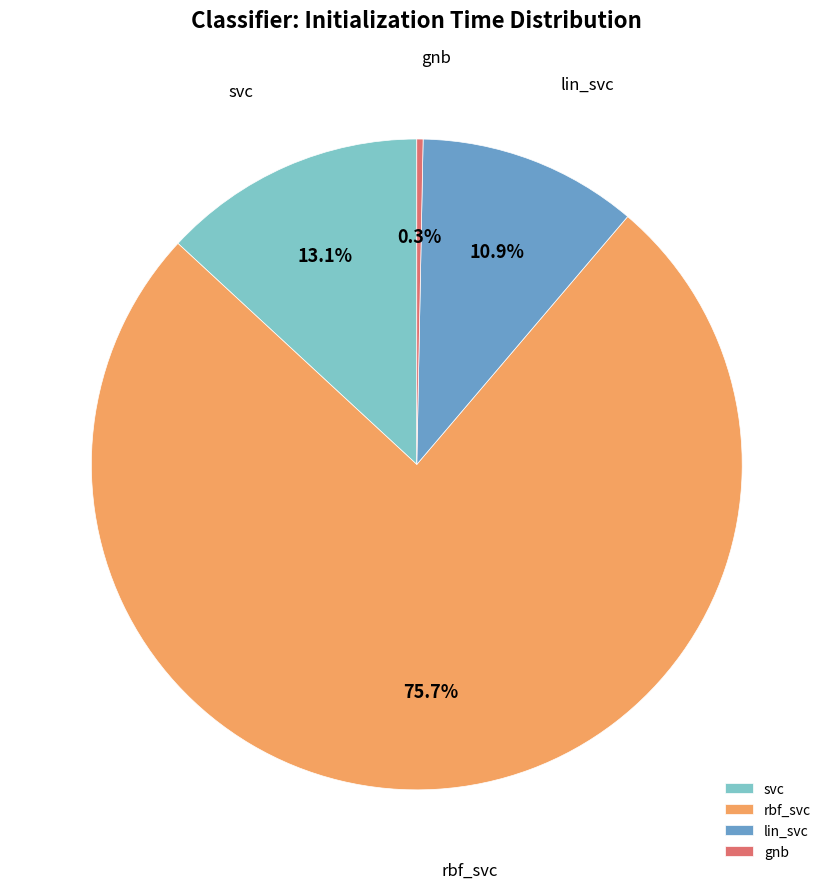

Is it true that lin_svc is 11% of the pie?

True